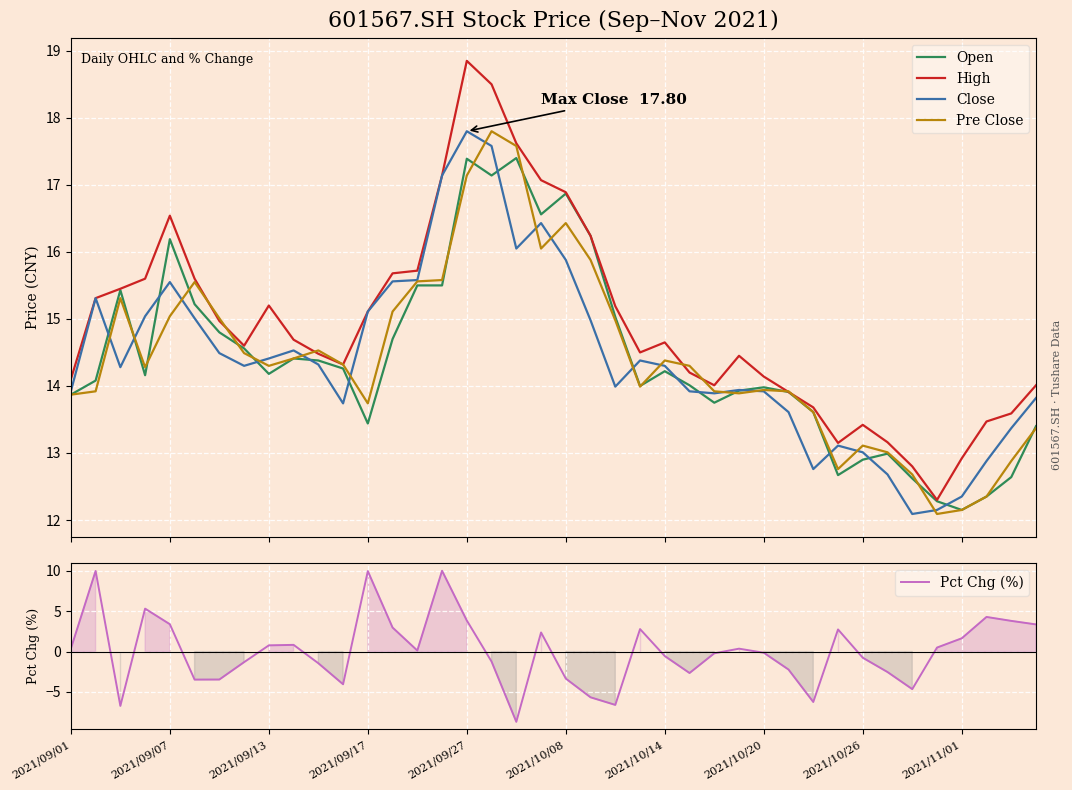

What is the highest value of the Open series?

17.4